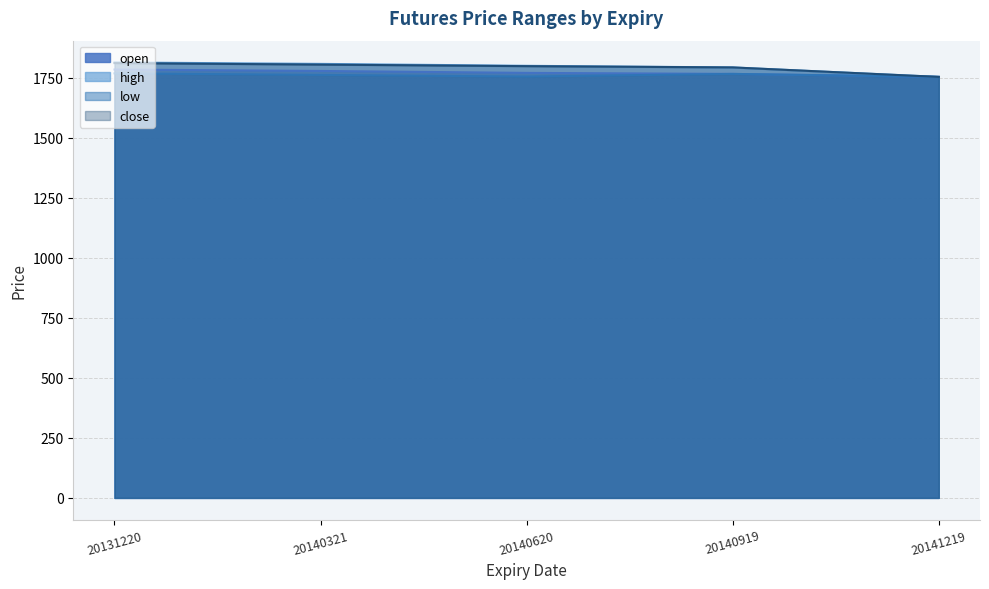

How many interior local valleys does the low series have?

2